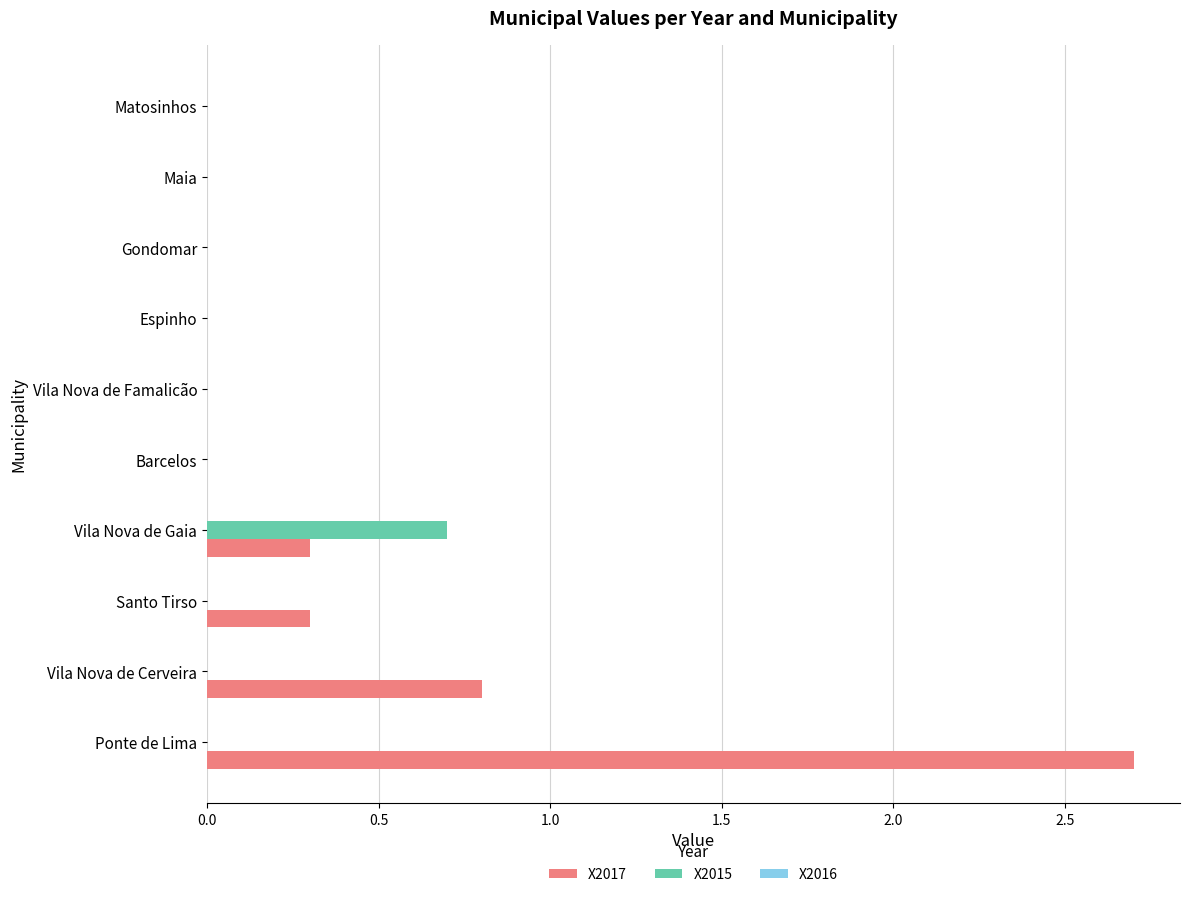

Between Vila Nova de Gaia and Espinho, which series saw the biggest shift?

X2015